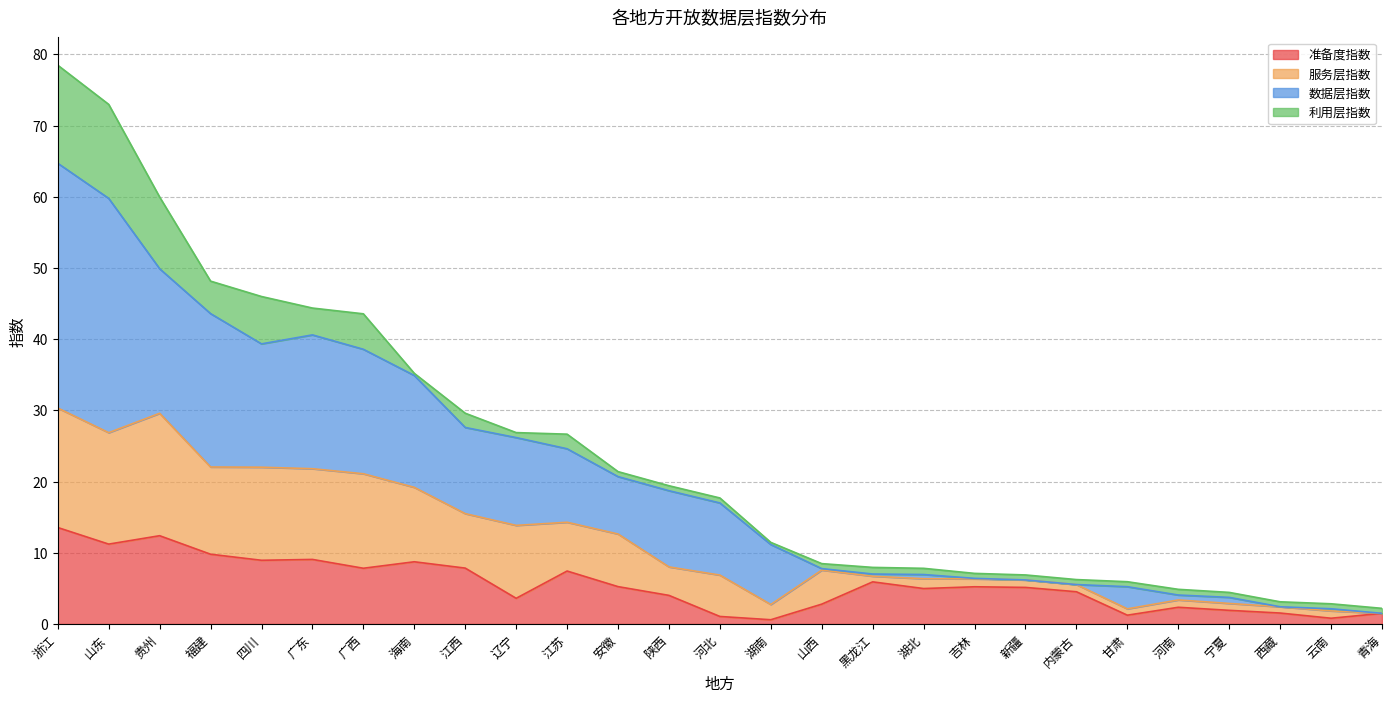

Where is the first local minimum for 准备度指数?

山东